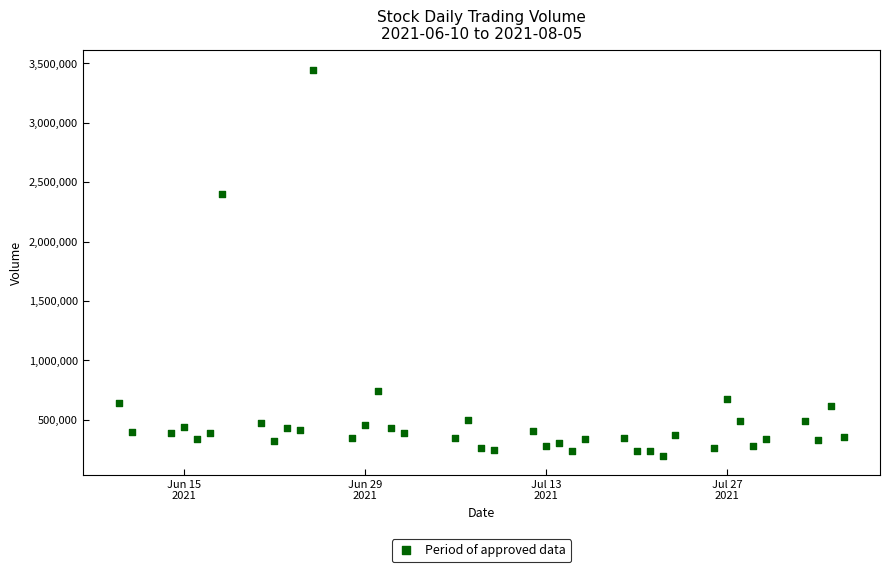

What Y value in the scatter plot is closest to 1822753?

2397756